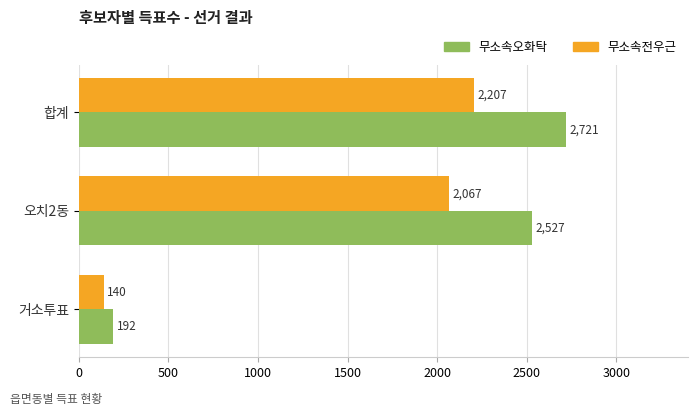

Between 거소투표 and 오치2동, which series saw the biggest shift?

무소속오화탁